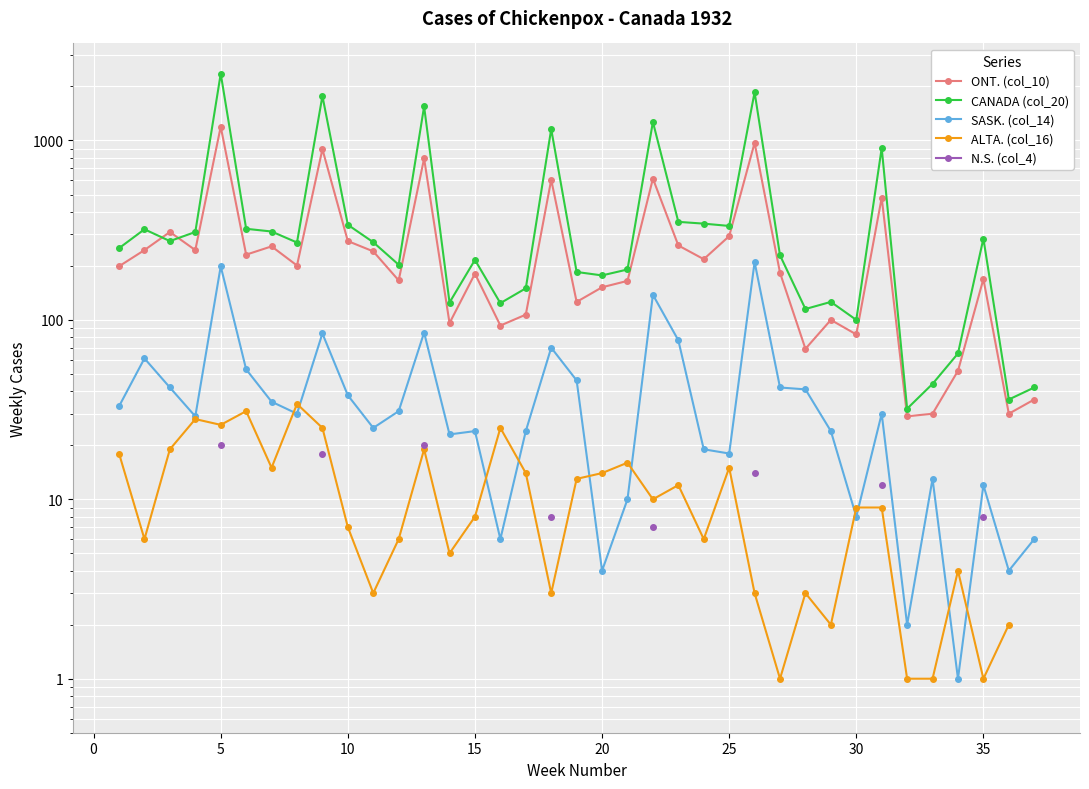

True or false: ONT. (col_10) and SASK. (col_14) cross at least once.

False